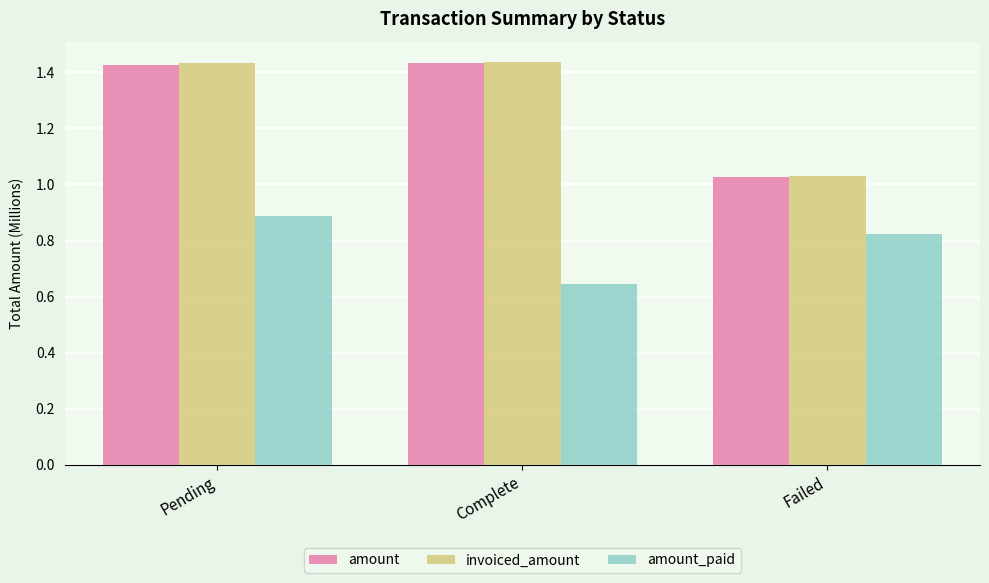

True or false: amount has a value of 2.4 at Complete.

False